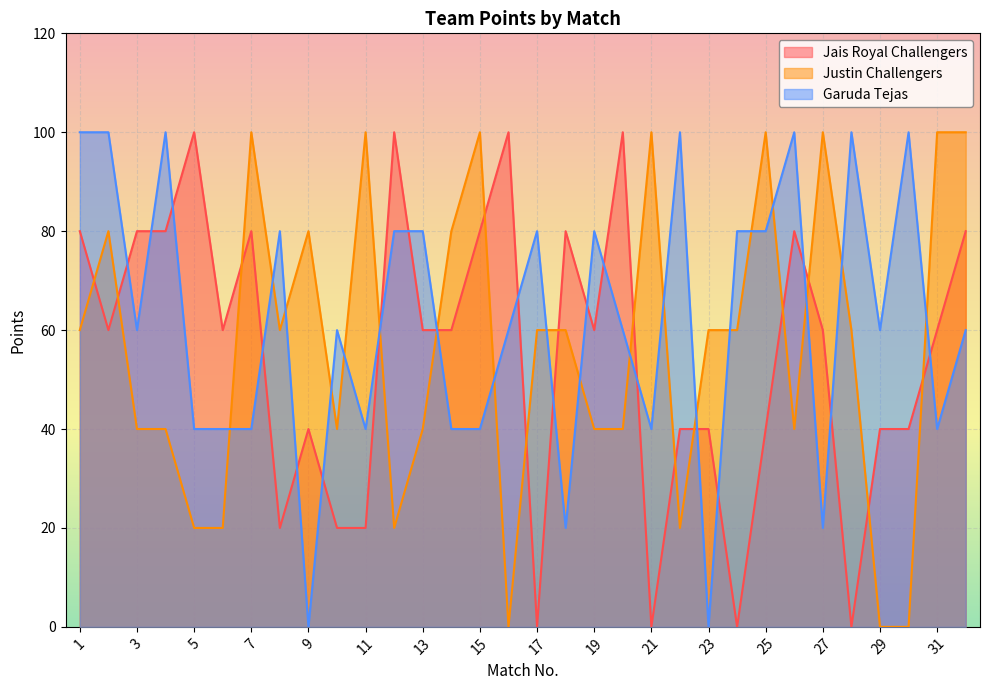

Which series has the largest range (max minus min)?

Jais Royal Challengers